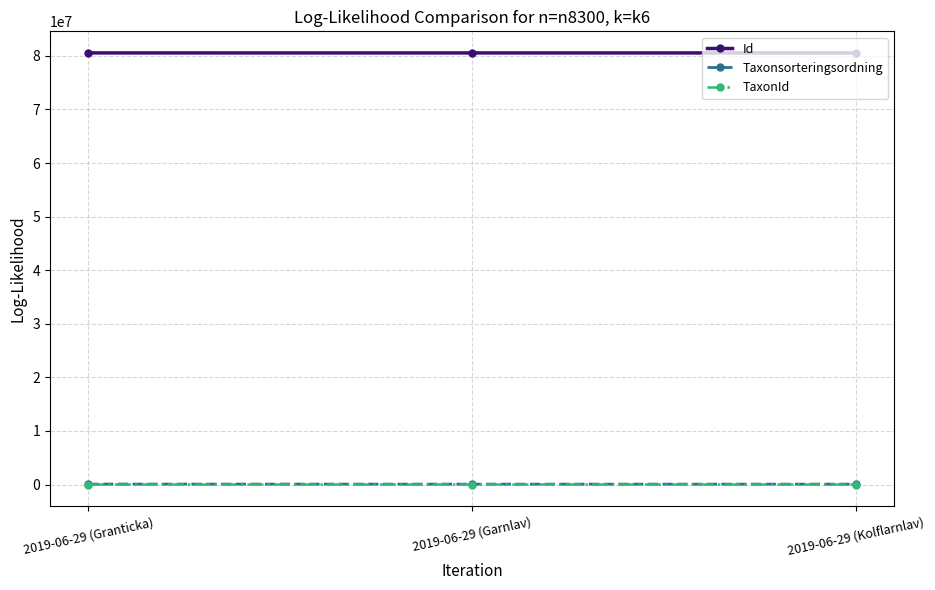

What is the label of the 3rd point from the left?

2019-06-29 (Kolflarnlav)